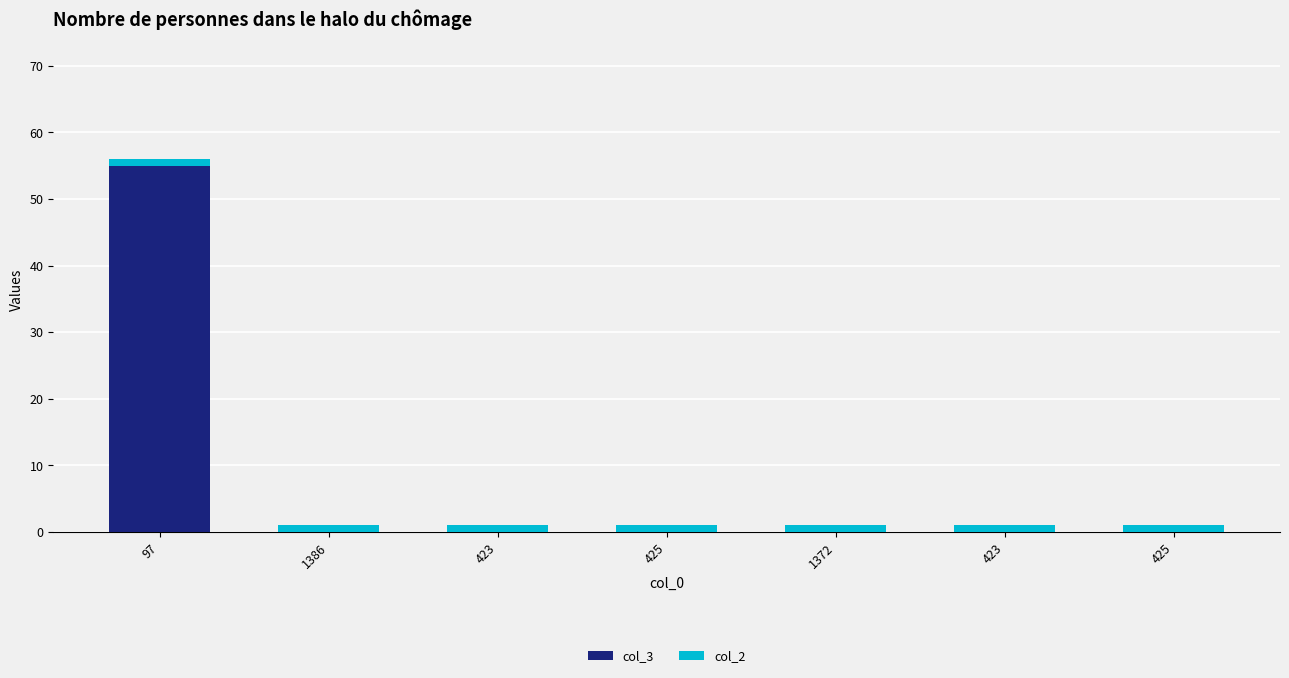

How many data points does each series have?

7